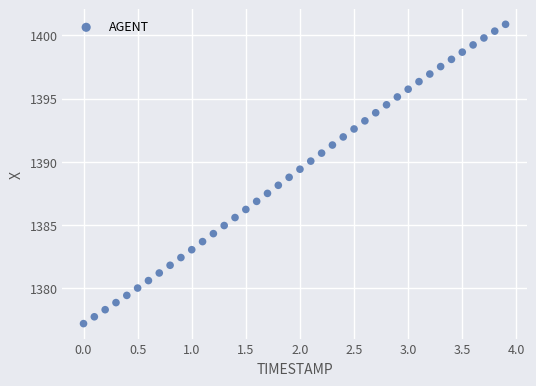

What is the range of X values (max minus min)?

3.9